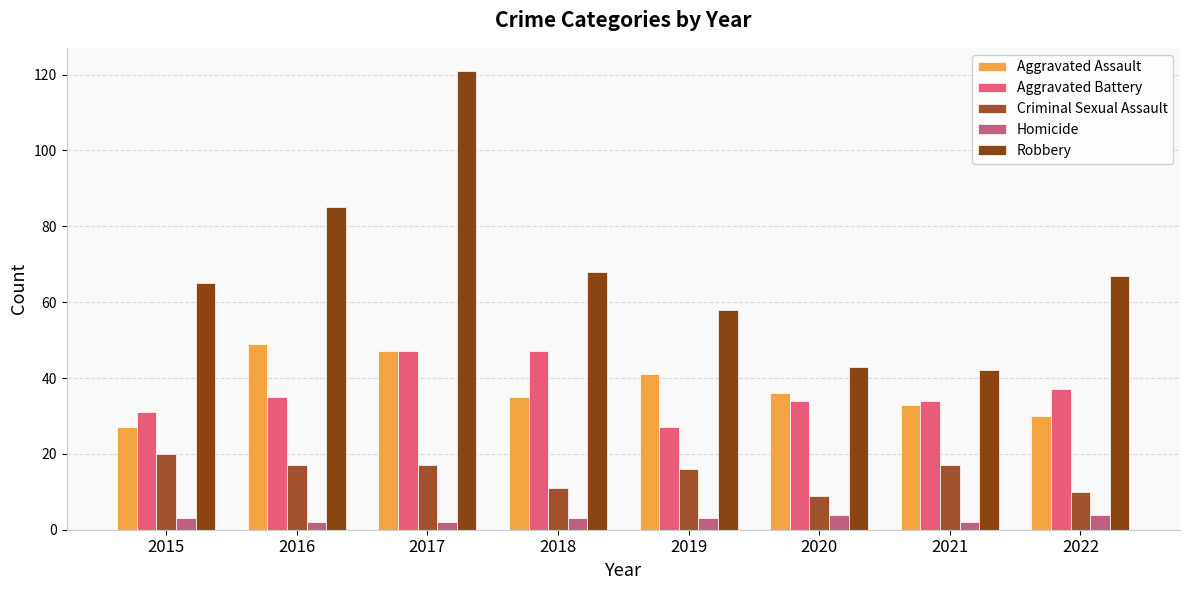

Which category has the highest value in the Aggravated Assault series?

2016